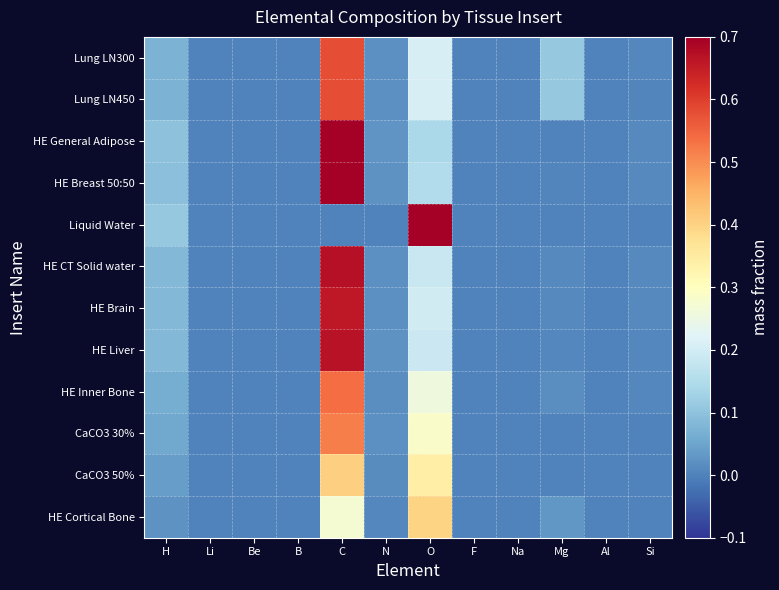

Which series has the largest total across all categories?

Liquid Water